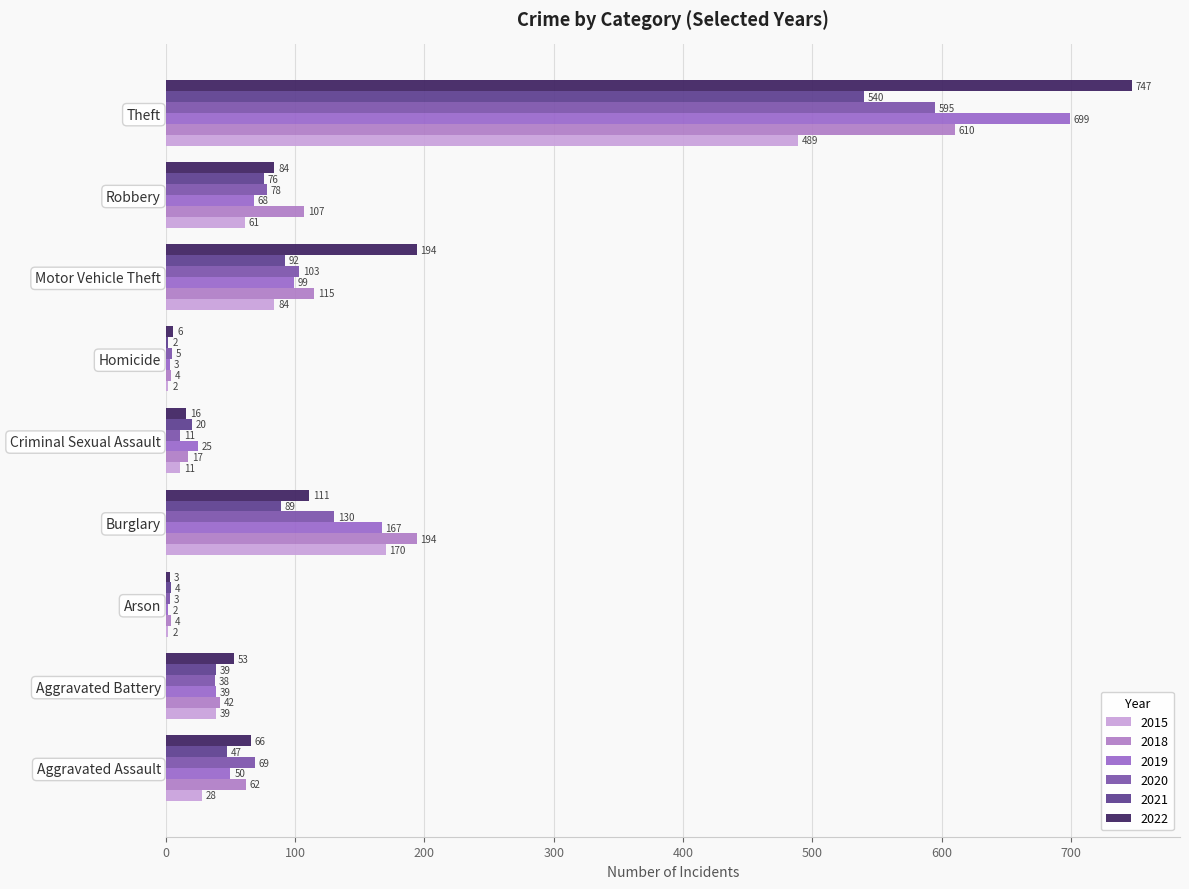

Between Burglary and Aggravated Assault, which is larger?

Burglary